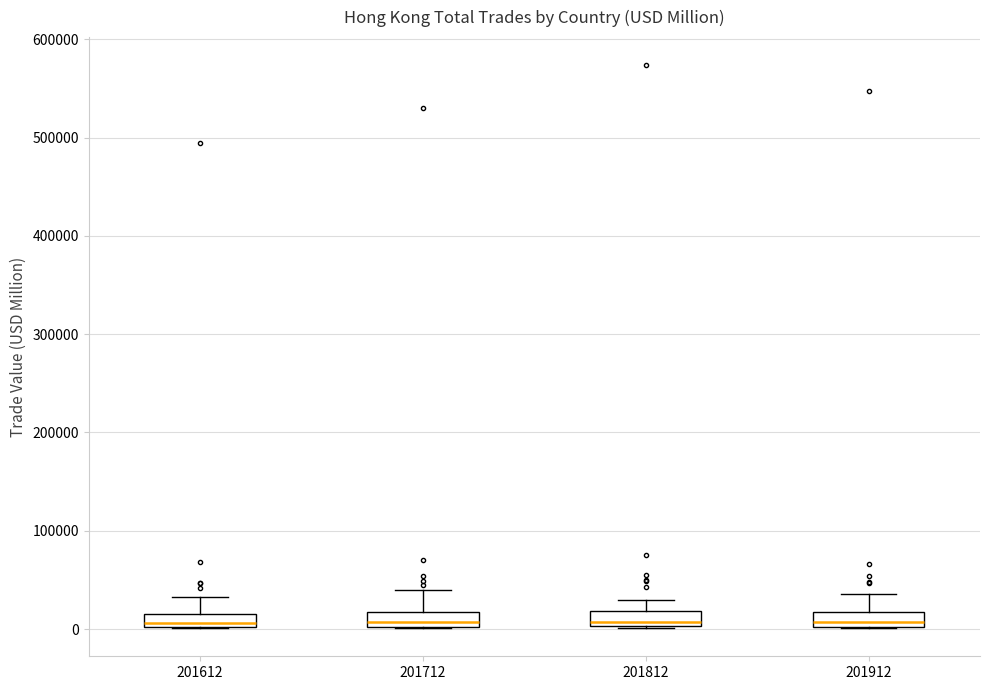

Where does the upper whisker of the box at x = 201812 end on the y-axis? The values are not printed on the chart, so give them approximately, as read against the axis.

30000